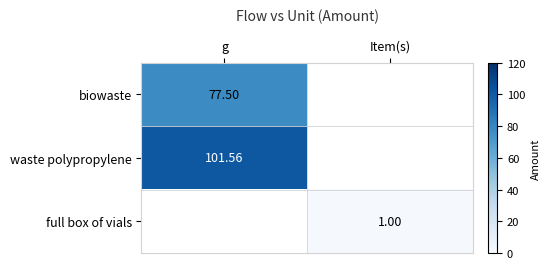

At how many categories does at least one series exceed 89?

1